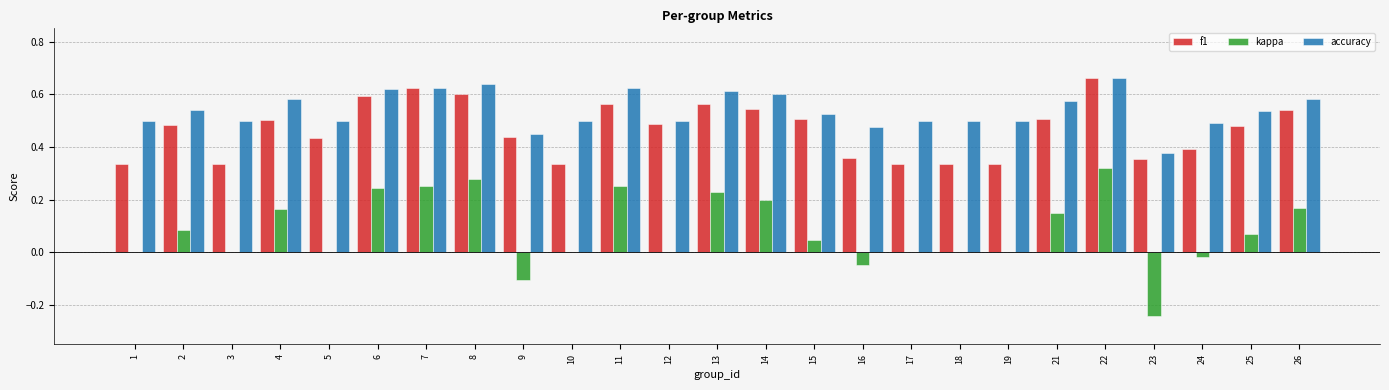

Is the value of accuracy at 16 greater than the value of f1 at 24?

Yes